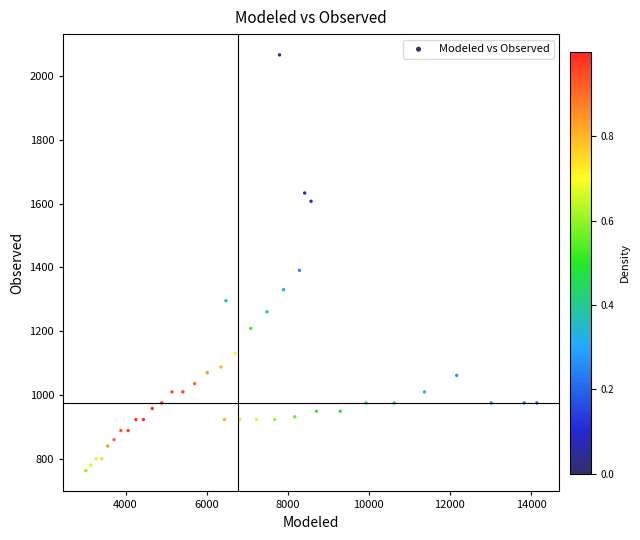

What Y value in the scatter plot is closest to 1414?

1391.0